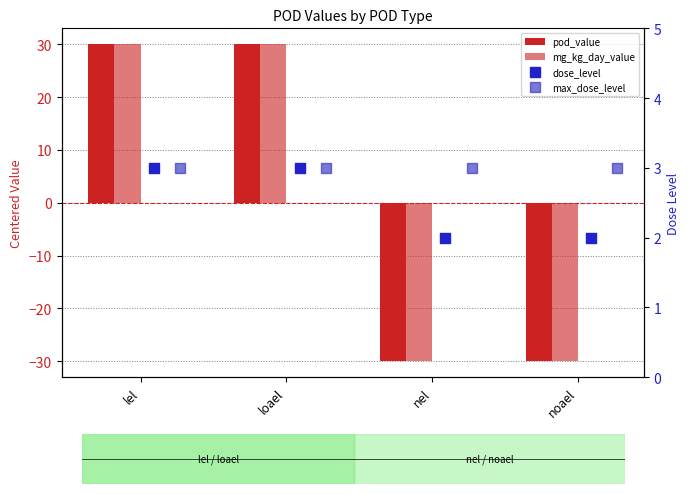

What is the total value across all series at noael?

-55